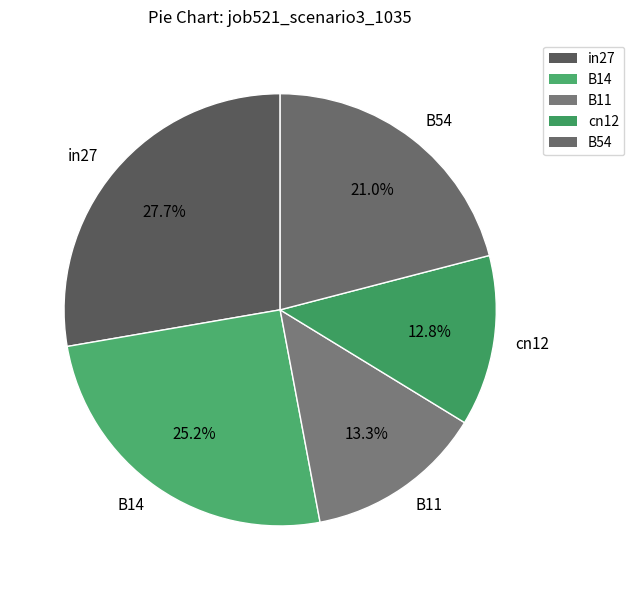

To the nearest percent, what portion does B14 represent?

25%